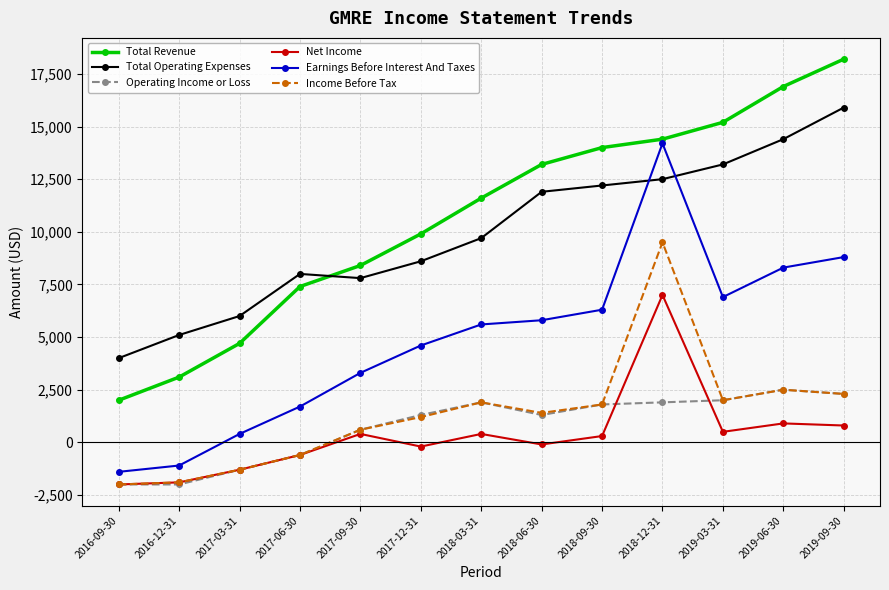

True or false: Operating Income or Loss and Earnings Before Interest And Taxes intersect in this chart.

False